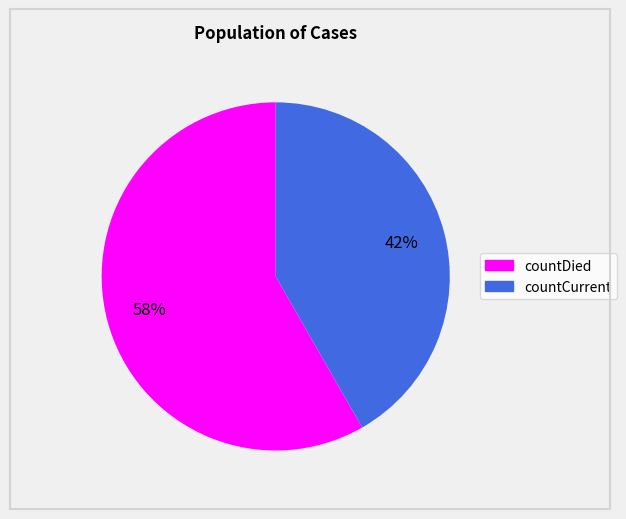

Which slice is the smallest?

countCurrent